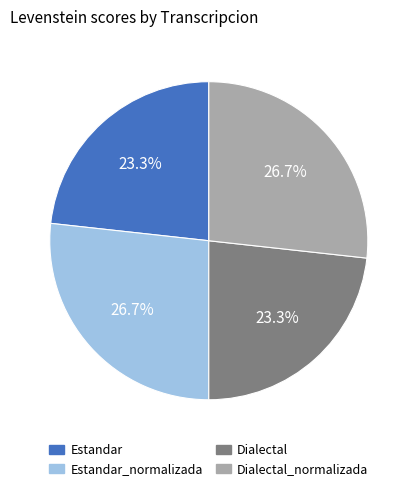

Is there a majority slice in this chart?

No